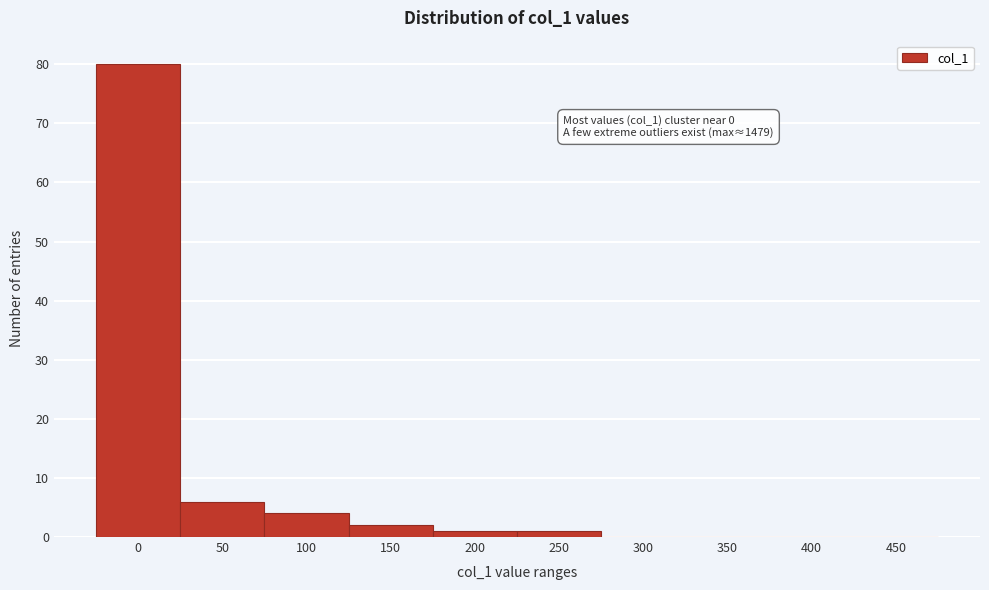

Reading left to right, what are all the values shown in this chart?

0=80	50=6	100=4	150=2	200=1	250=1	300=0	350=0	400=0	450=0